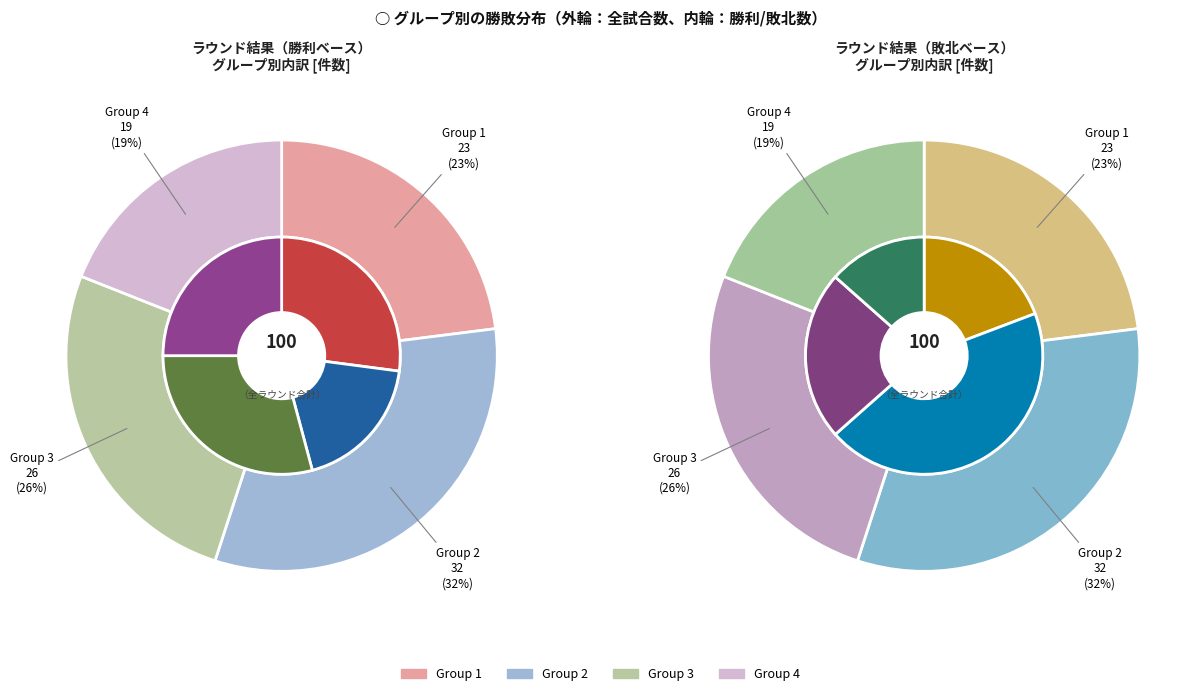

Is there any slice that represents more than half of the pie?

No